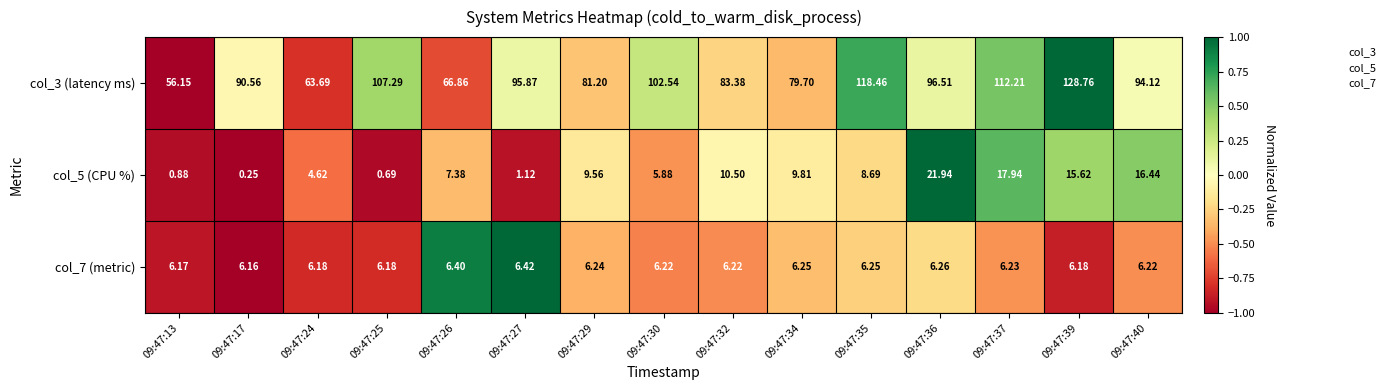

How many distinct data groups are displayed?

3